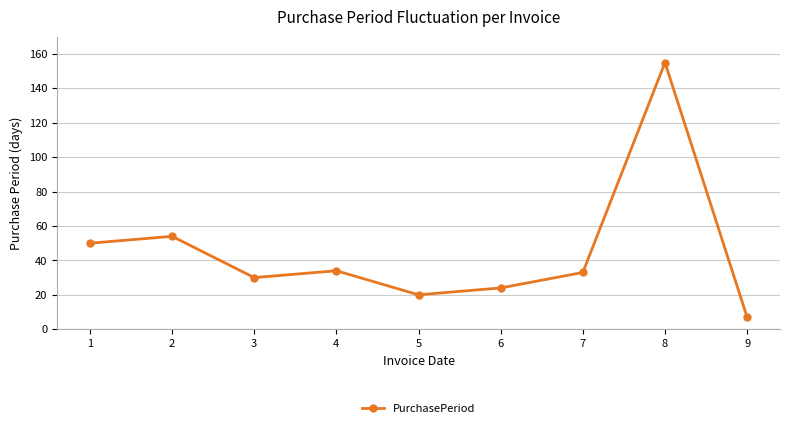

How many series are shown in this chart?

1